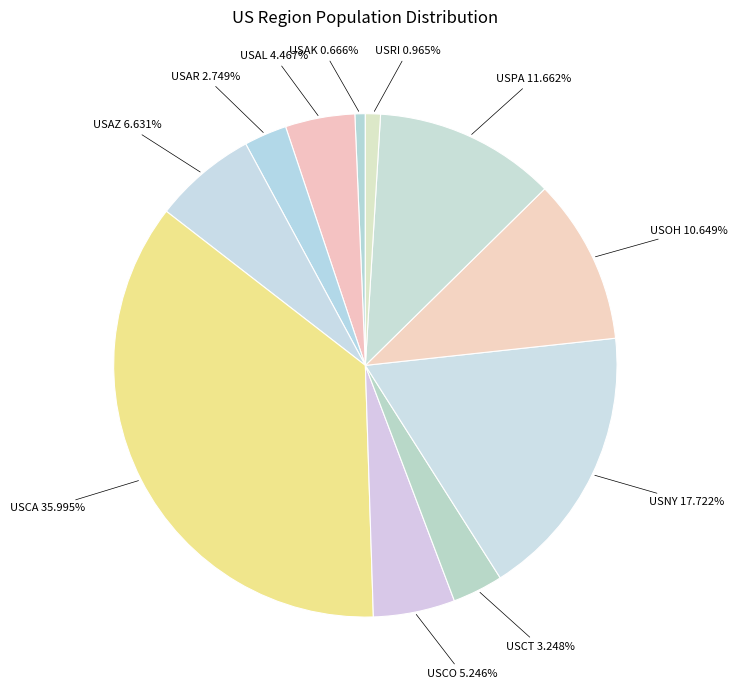

To the nearest percent, what is the combined percentage of USAZ and USRI?

8%